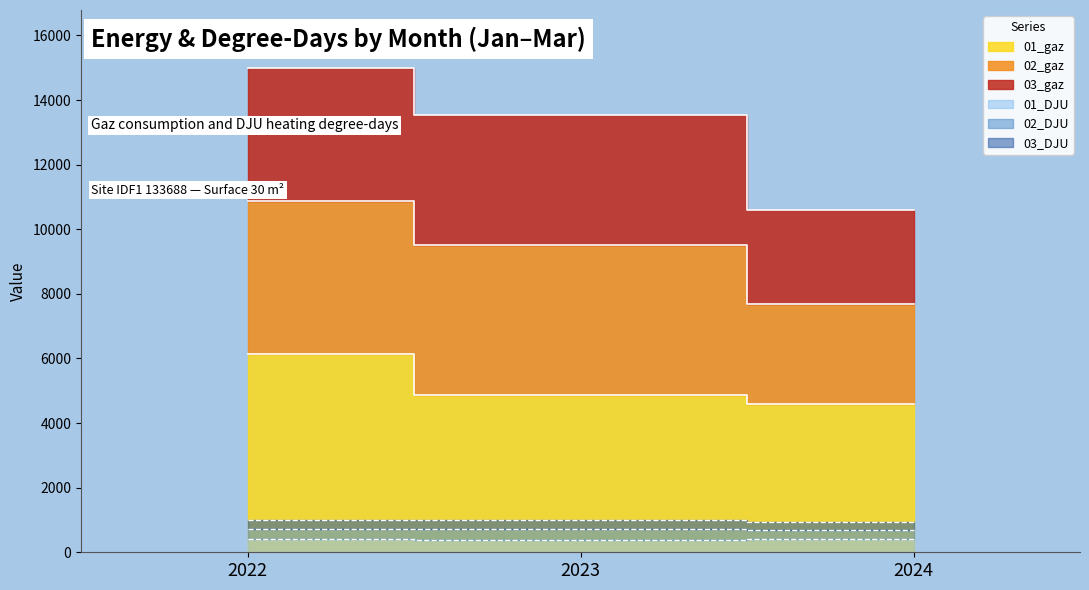

The 01_DJU series shows 128.2 at 2023. True or false?

False